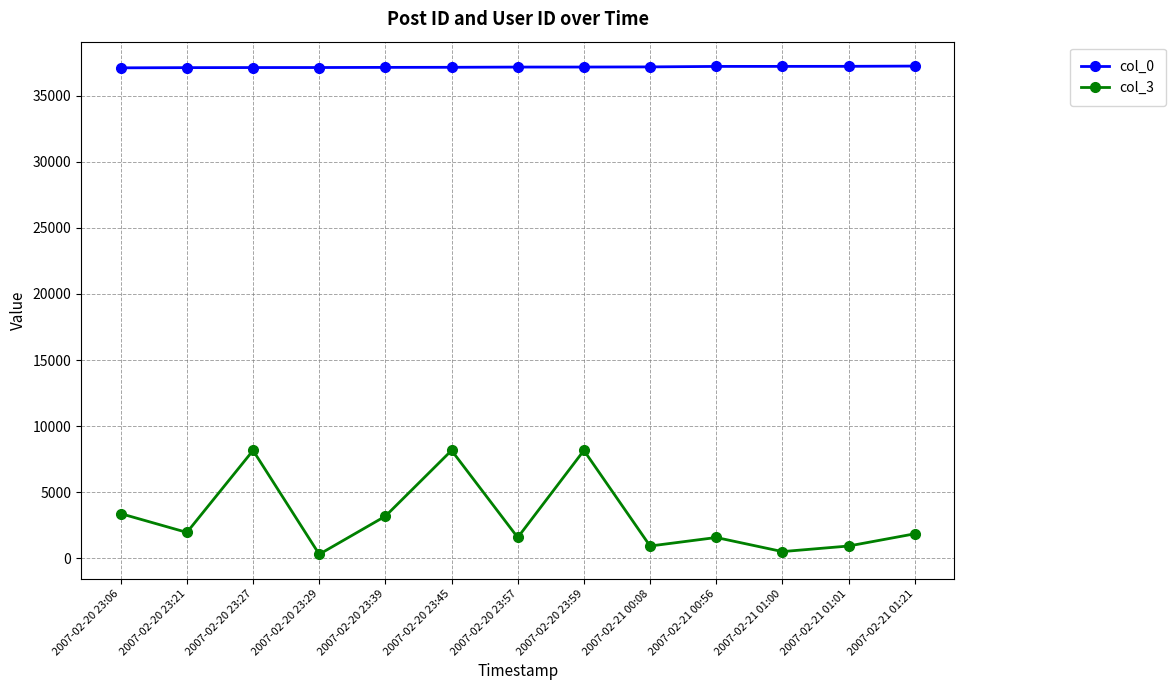

How many categories are shown in the chart?

13